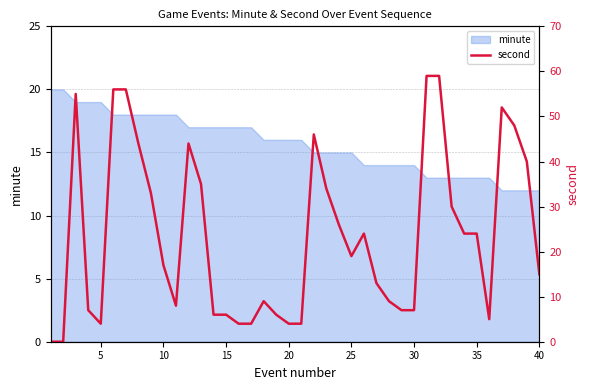

Does the chart display data point markers on the line(s)?

No